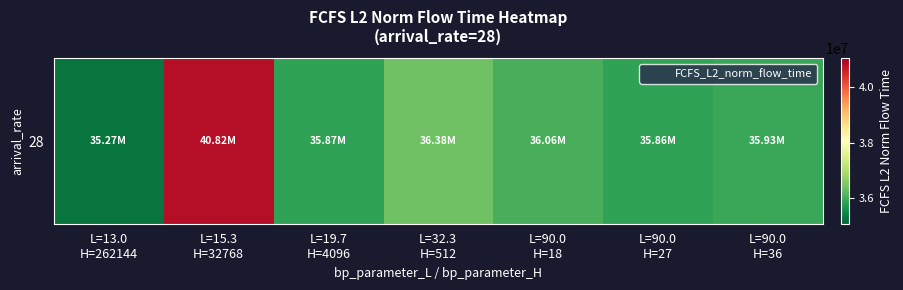

The chart shows a value of 55495730.3 at L=90.0
H=36. True or false?

False